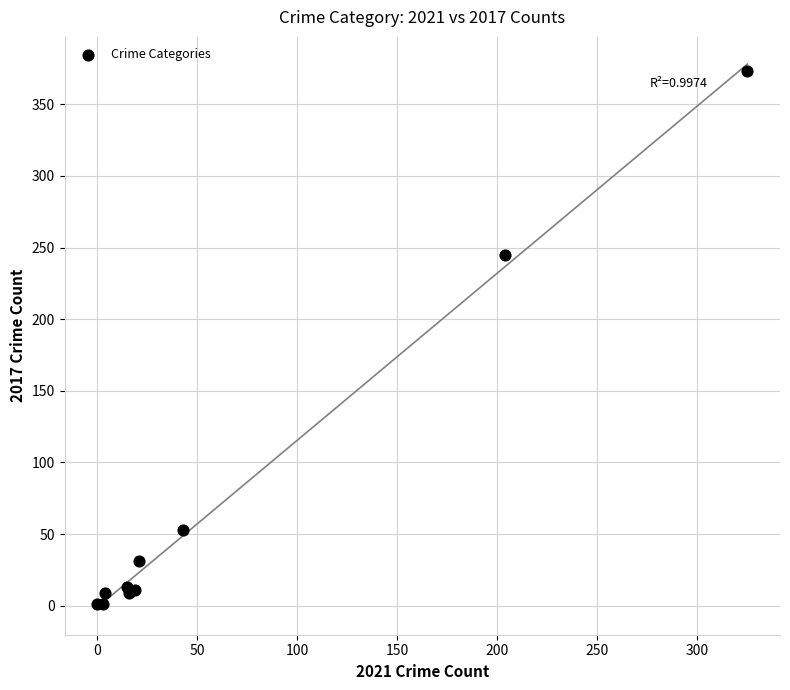

What Y value in the scatter plot is closest to 187?

245